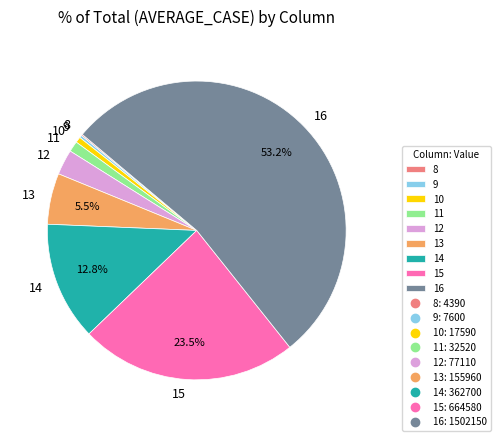

What percentage is the 16 slice, to the nearest percent?

53%